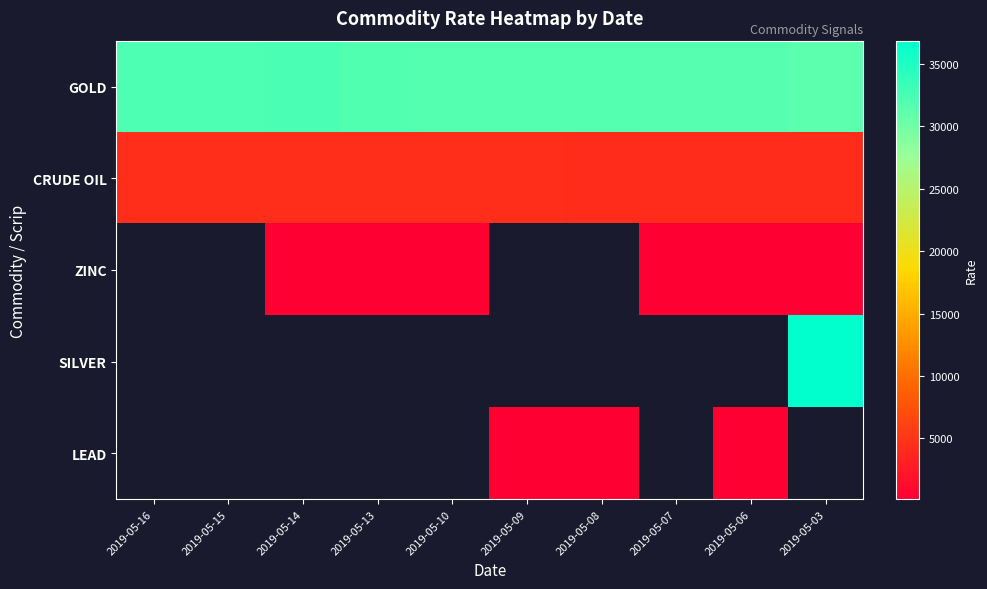

At which label does CRUDE OIL first exceed 4320?

2019-05-16